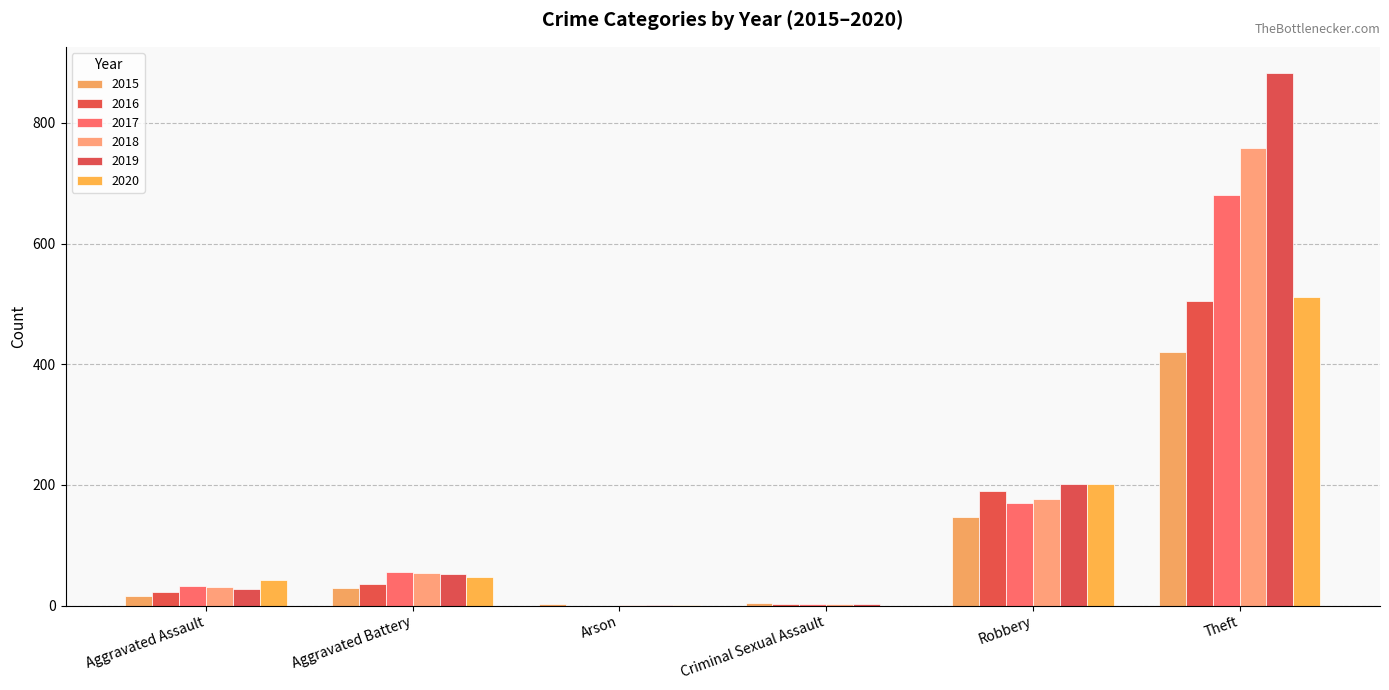

The 2017 series shows 680 at Theft. True or false?

True